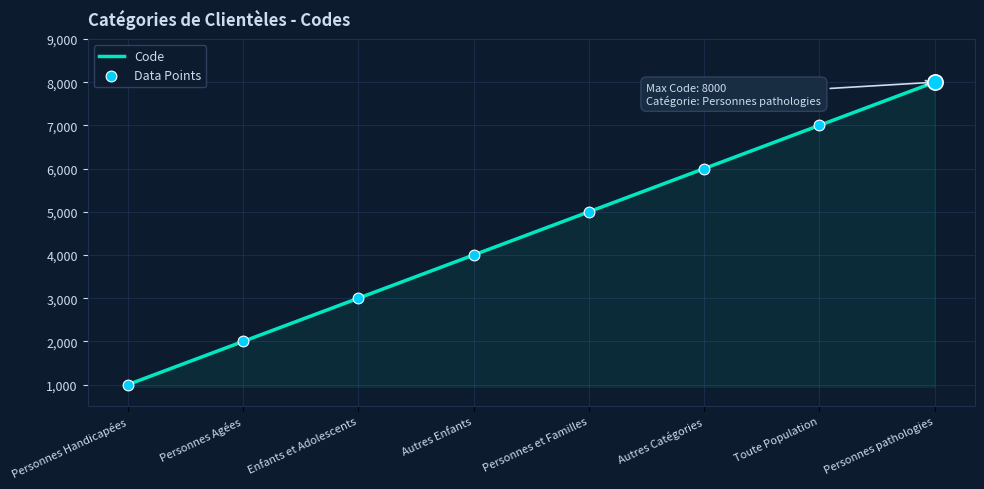

Approximately how many times larger is the value at Personnes Handicapées compared to Personnes Agées?

0.5